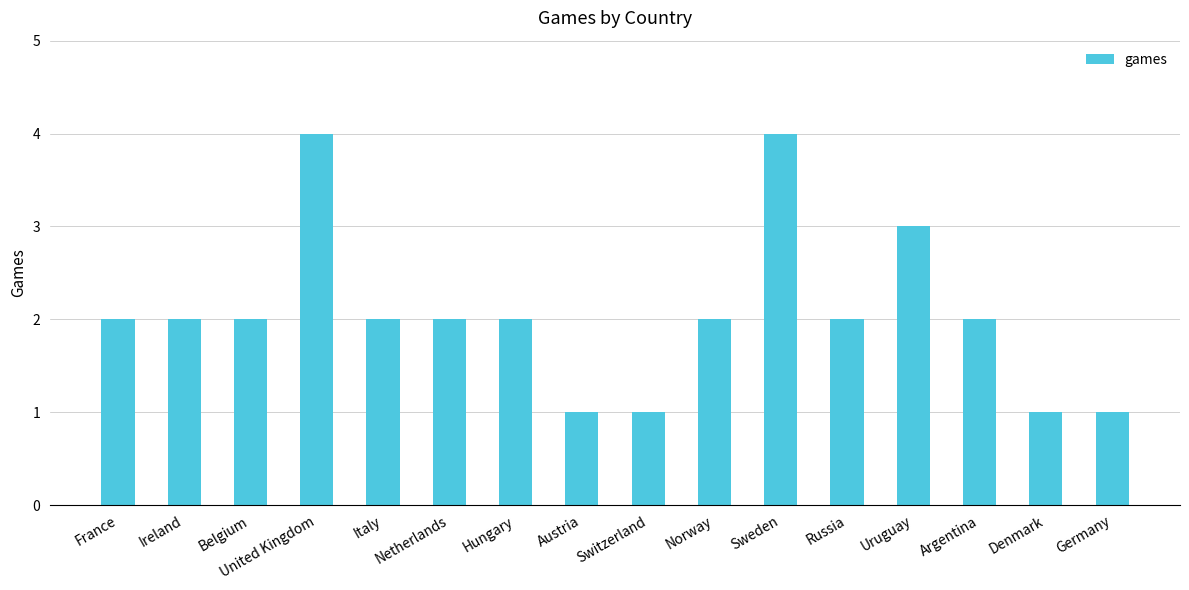

What is the ratio of the value at Sweden to the value at France?

2.0